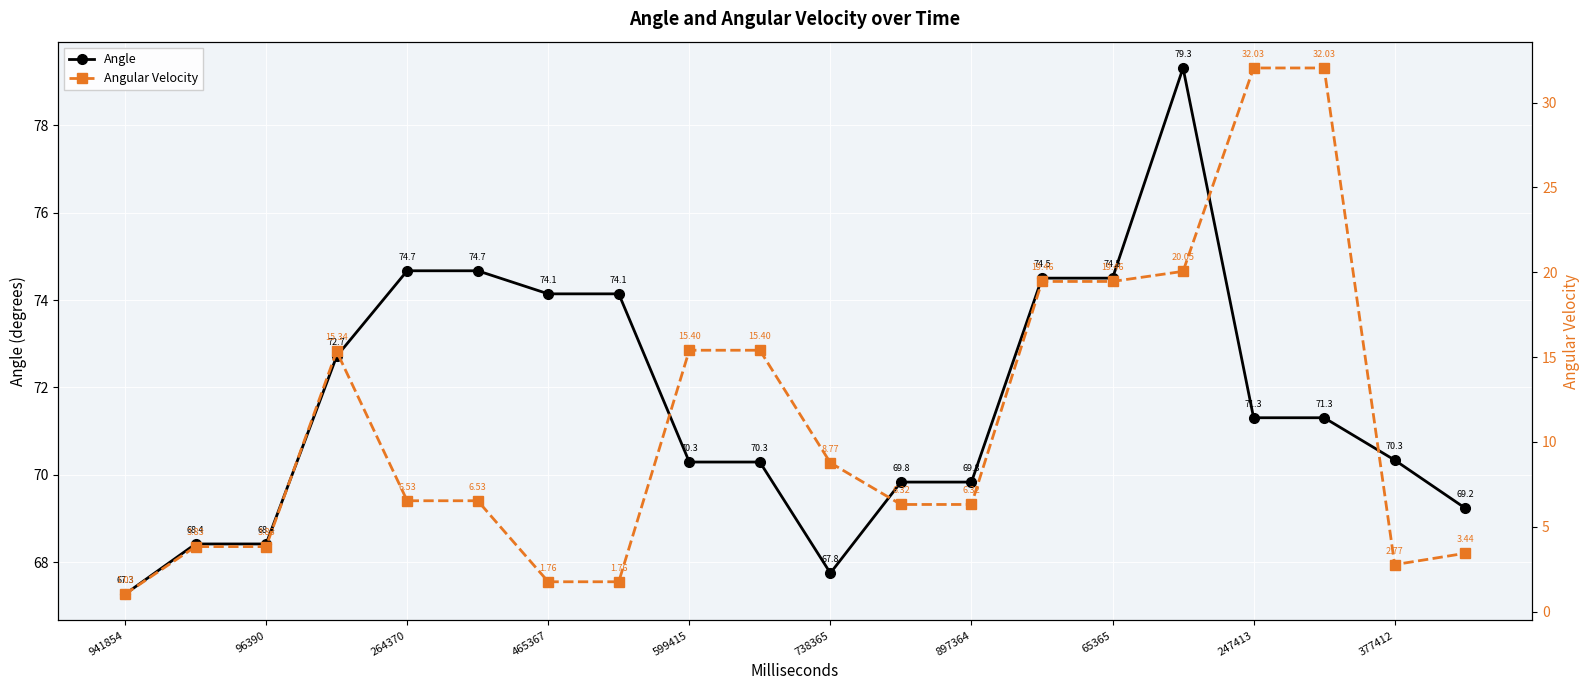

What is the lowest value of the Angle series?

67.3